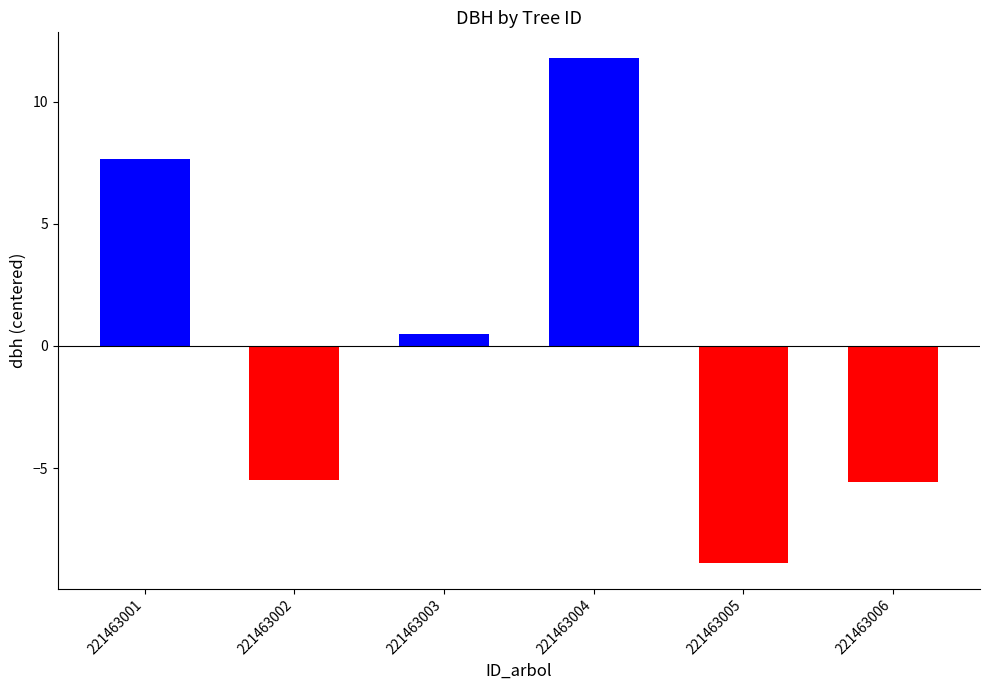

What is the difference between the maximum and minimum values?

20.7